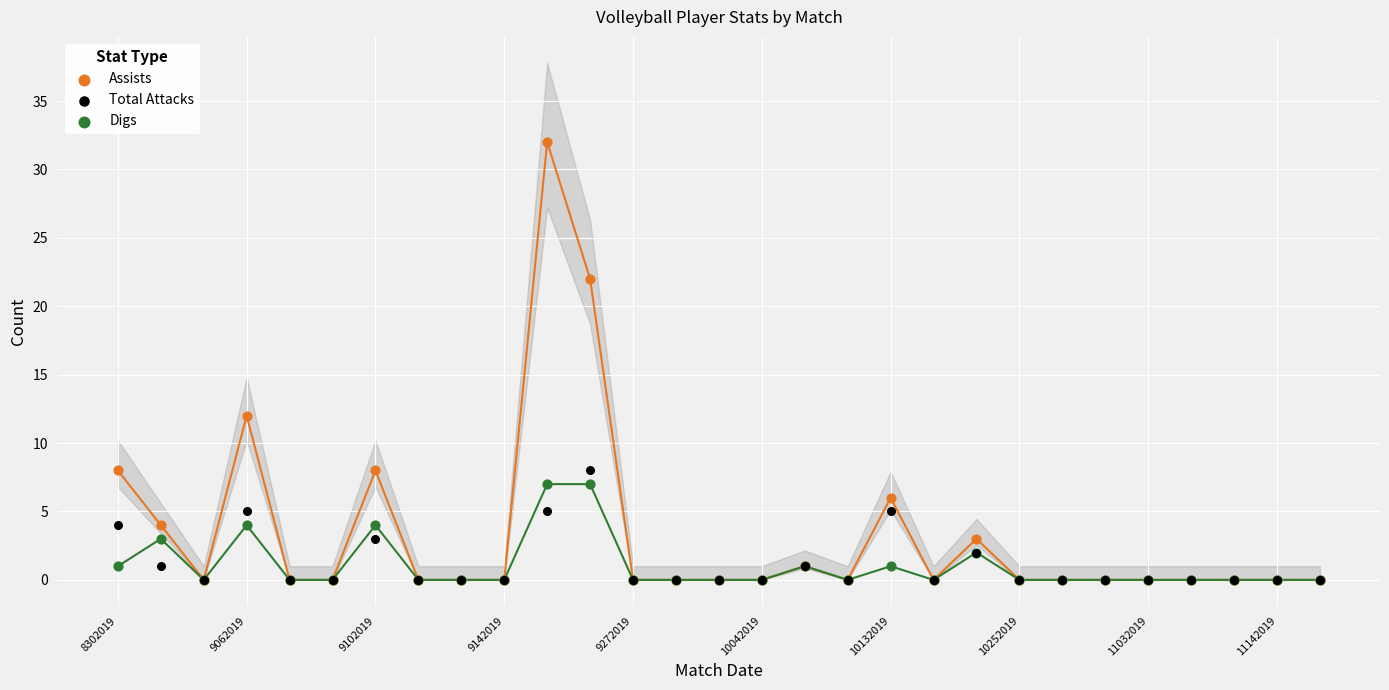

What are all the series names shown in the legend?

Assists, Total Attacks, Digs